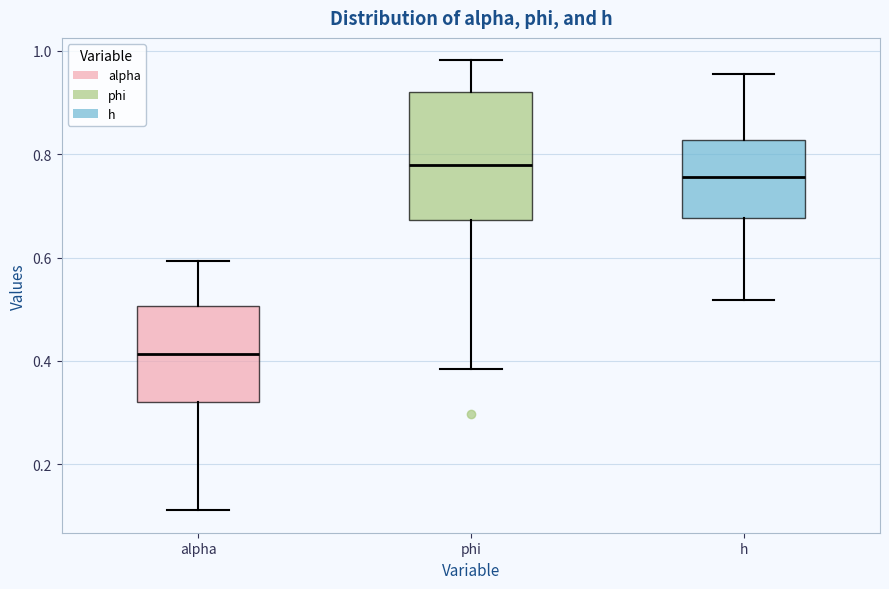

Reading left to right, transcribe this box plot: for each box, give where its median line is, the range the box spans, and where its two whiskers end, as read against the y-axis. The values are not printed on the chart, so give them approximately, as read against the axis.

alpha: median 0.42, box 0.32 to 0.50, whiskers 0.12 to 0.60
phi: median 0.78, box 0.68 to 0.92, whiskers 0.38 to 0.98
h: median 0.76, box 0.68 to 0.82, whiskers 0.52 to 0.96